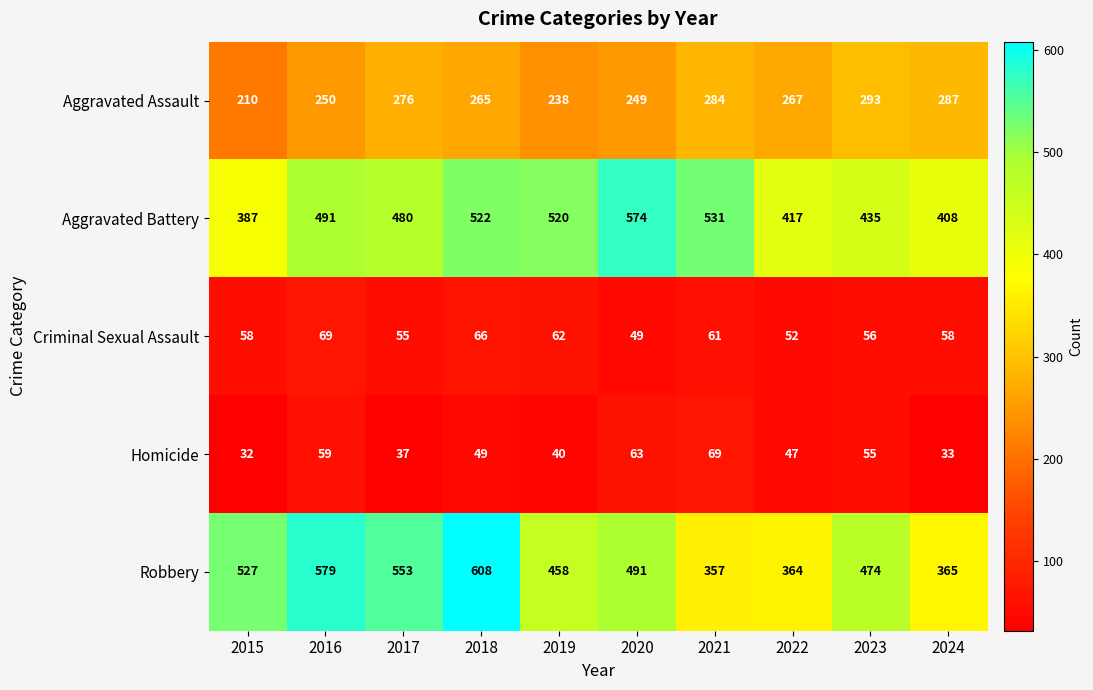

At which category is the sum across all series the highest?

2018